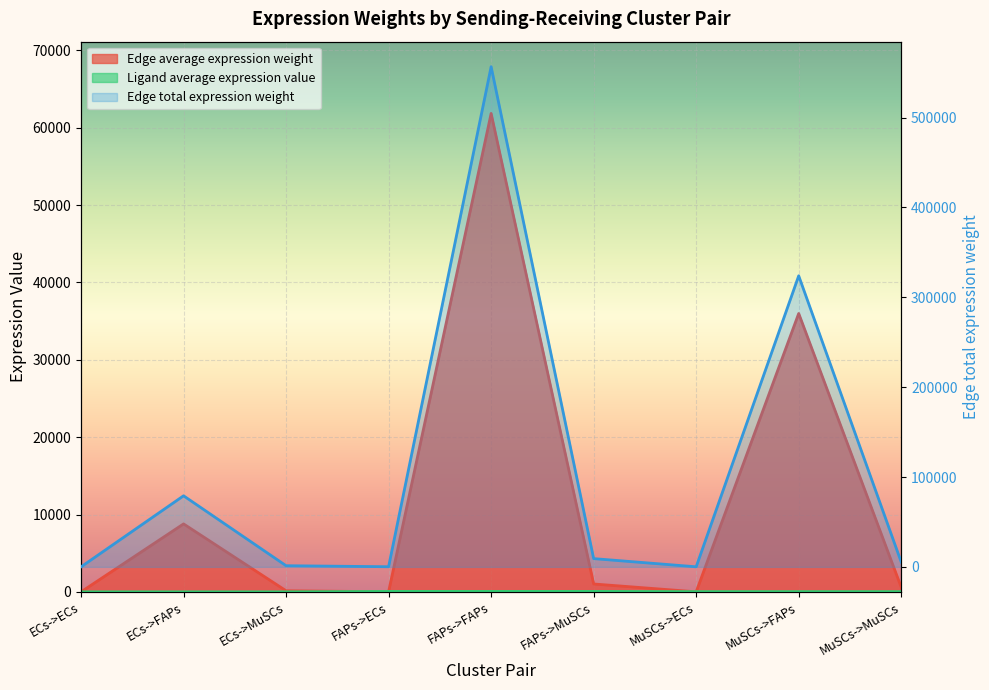

What is the total value across all series at FAPs->MuSCs?

10290.5